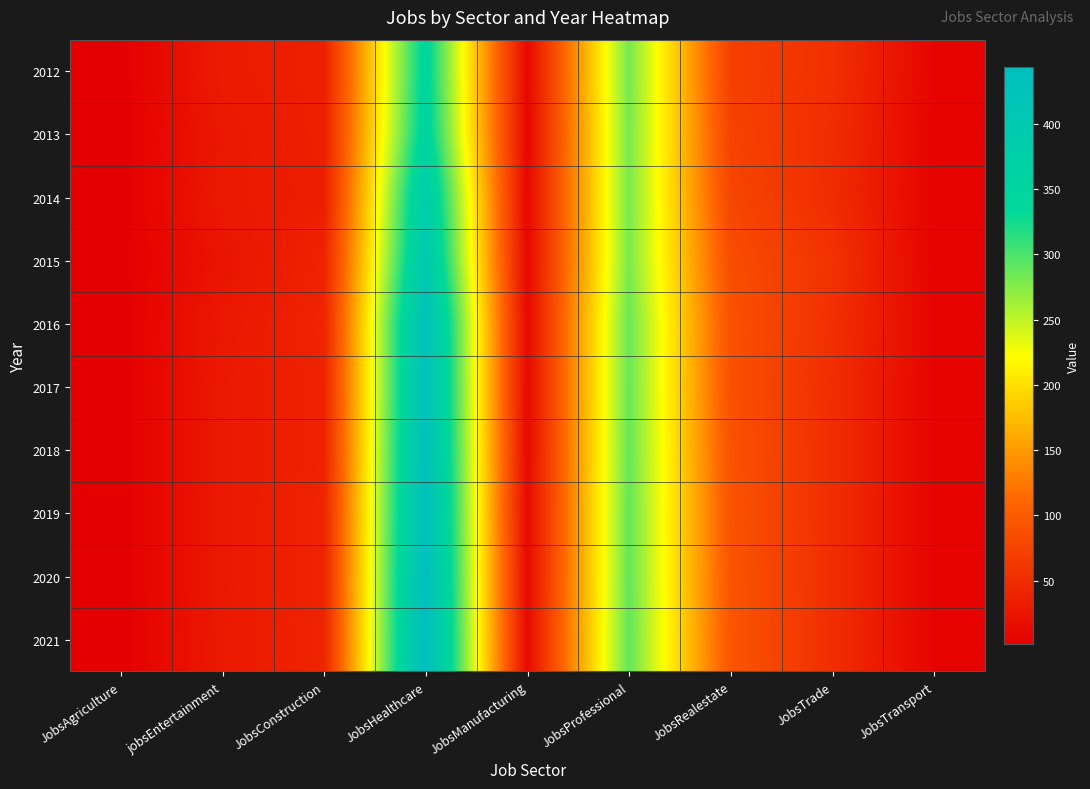

Count the number of categories in the chart.

9